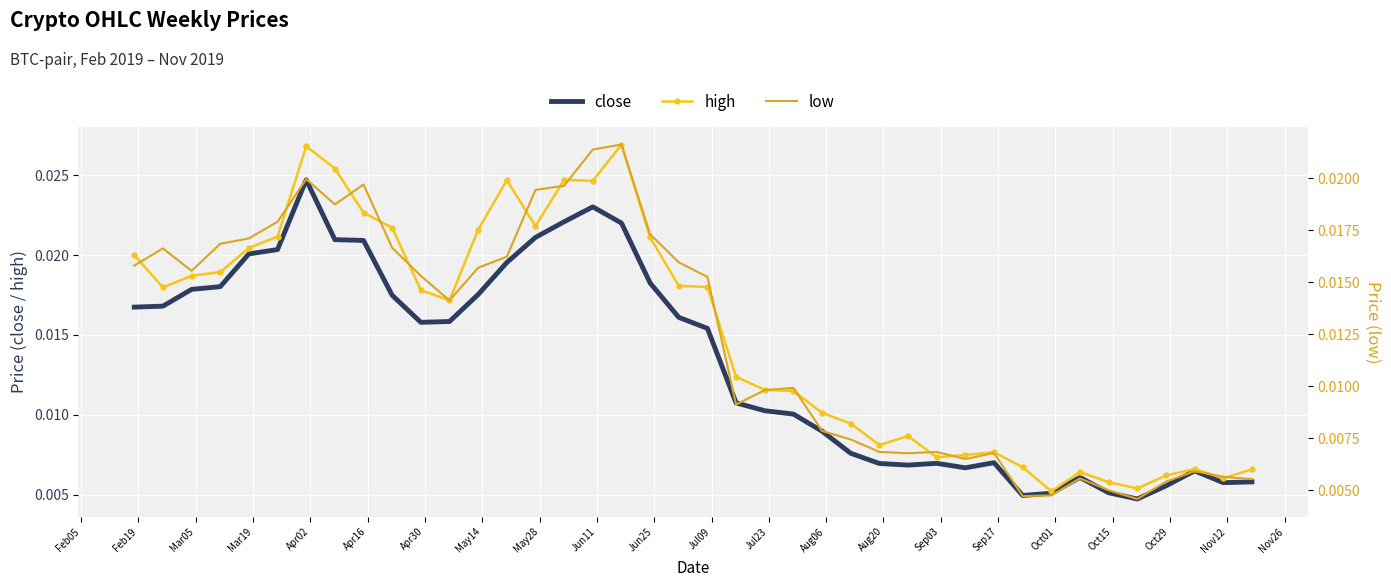

The low series shows 0.0 at Feb19. True or false?

False